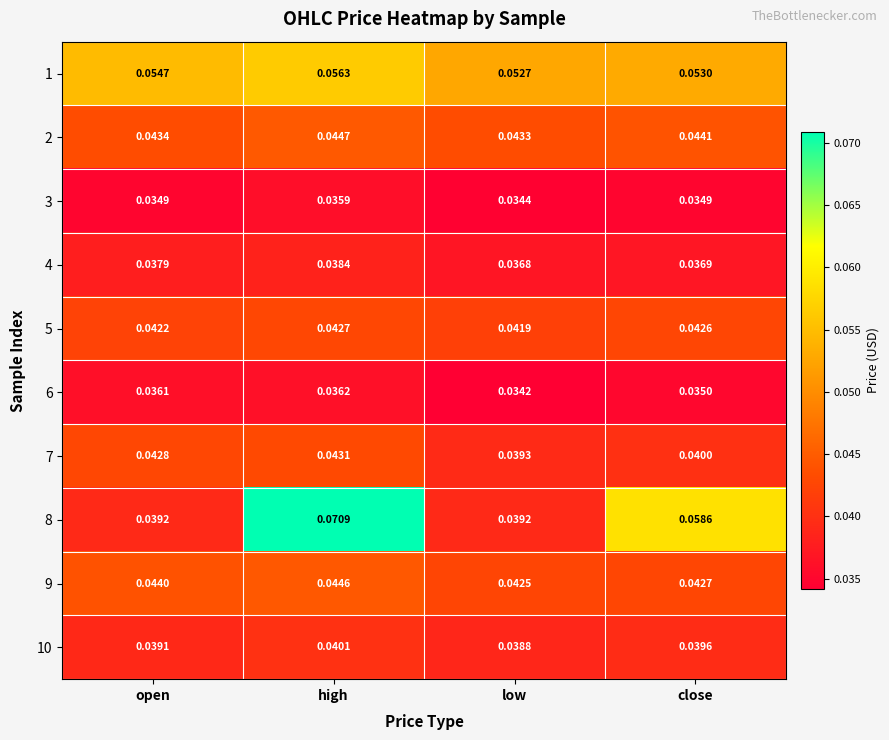

Which category has the lowest value across all series?

low